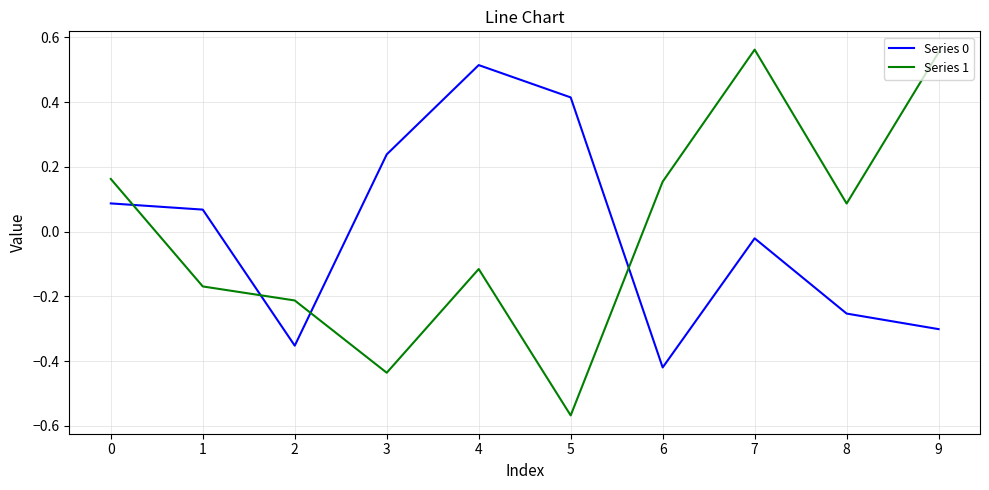

What is the difference between the highest and lowest values at 3?

0.7